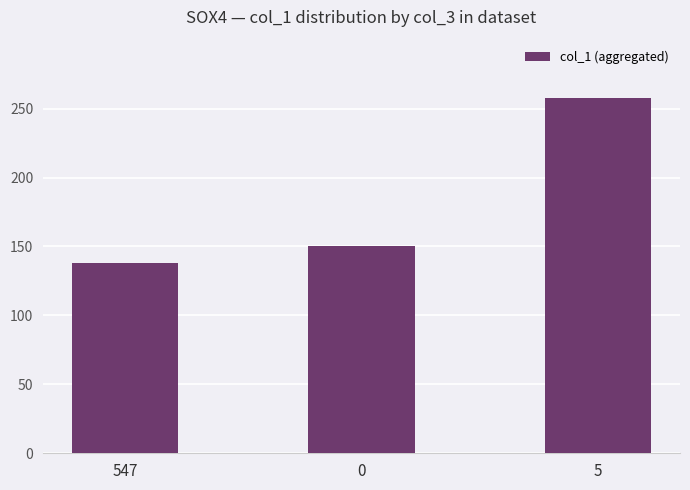

How many bars are there in total?

3